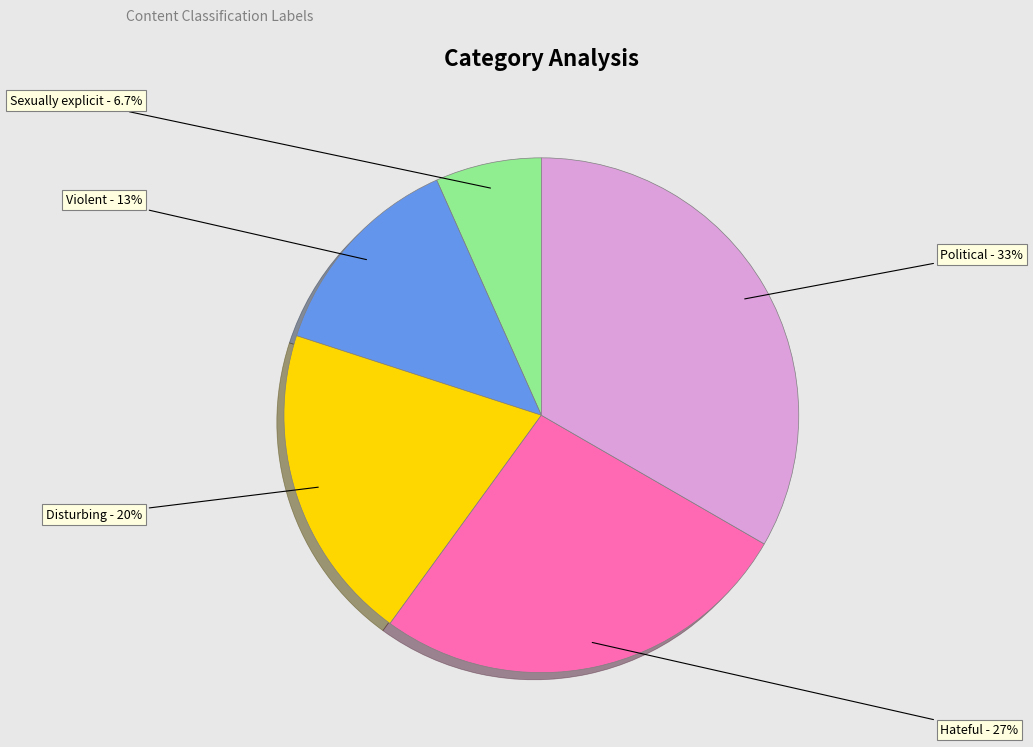

Is there a majority slice in this chart?

No